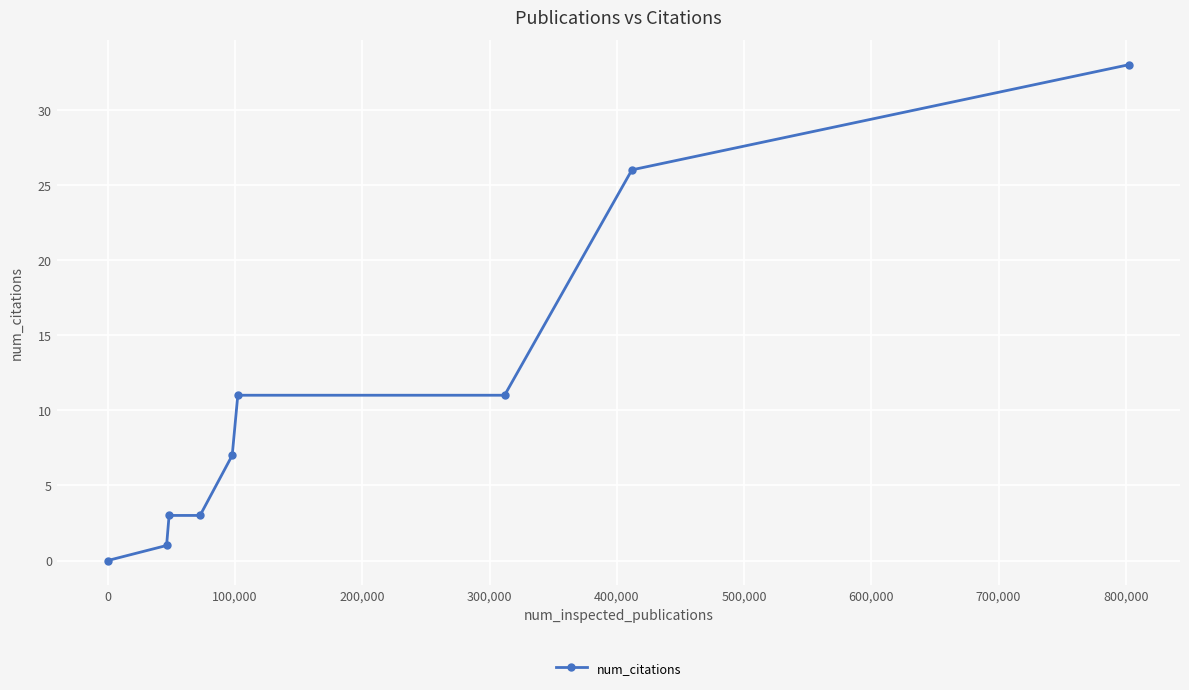

Reading left to right, list all the values displayed in this chart.

0	1	3	3	7	11	11	26	33